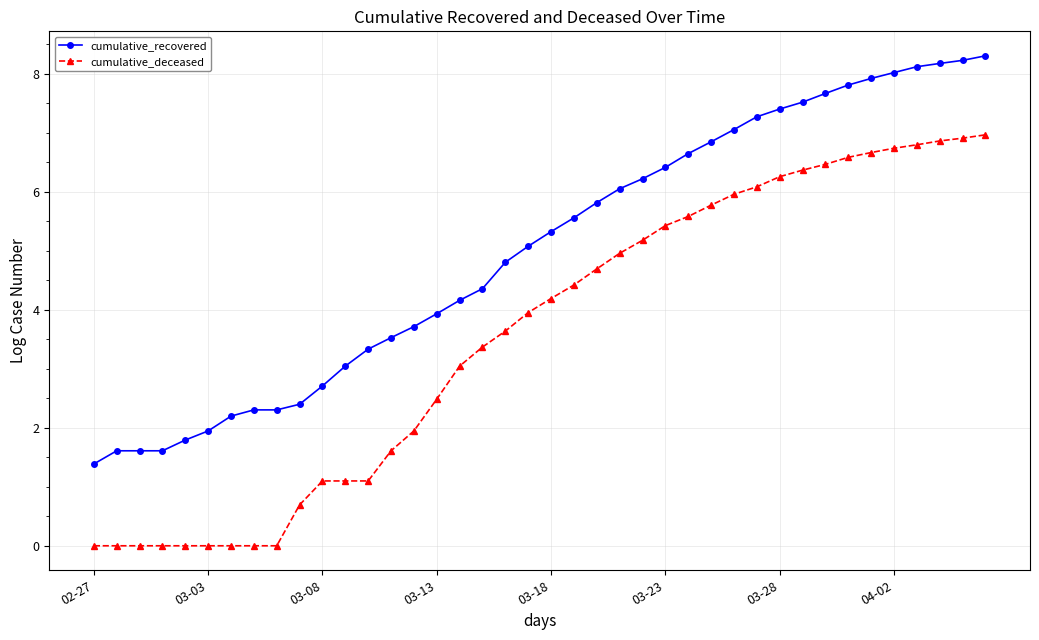

Rank the series by their maximum value, from highest to lowest.

cumulative_recovered, cumulative_deceased